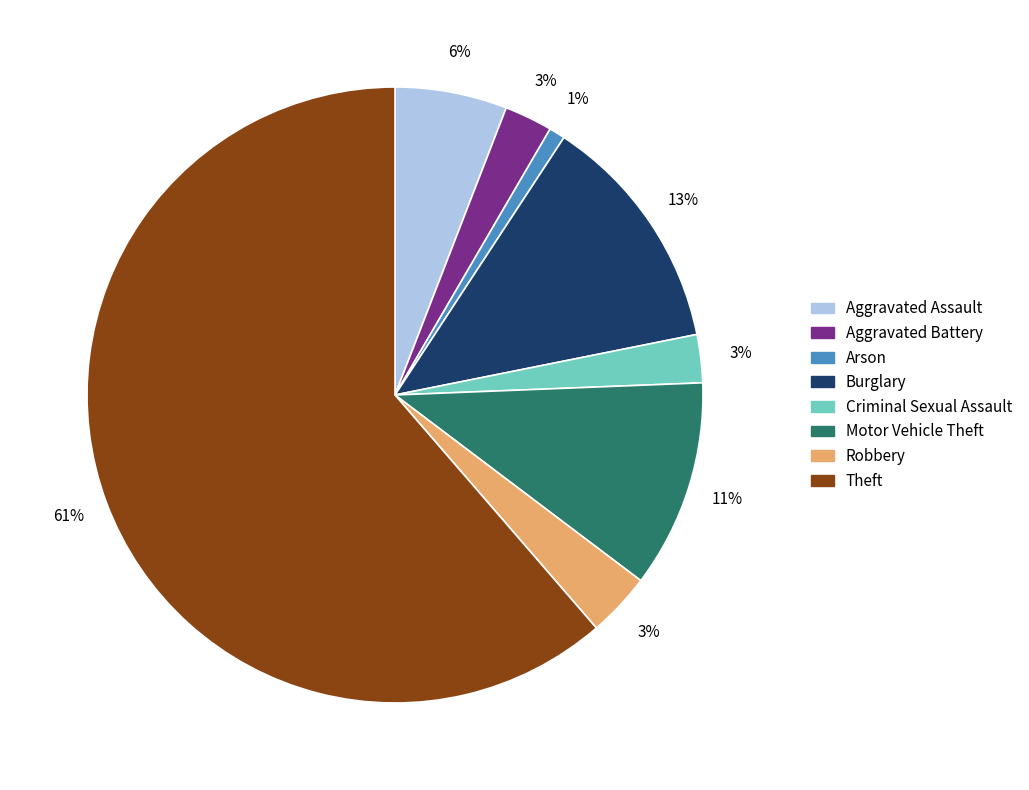

What percentage is the Burglary slice, to the nearest percent?

13%